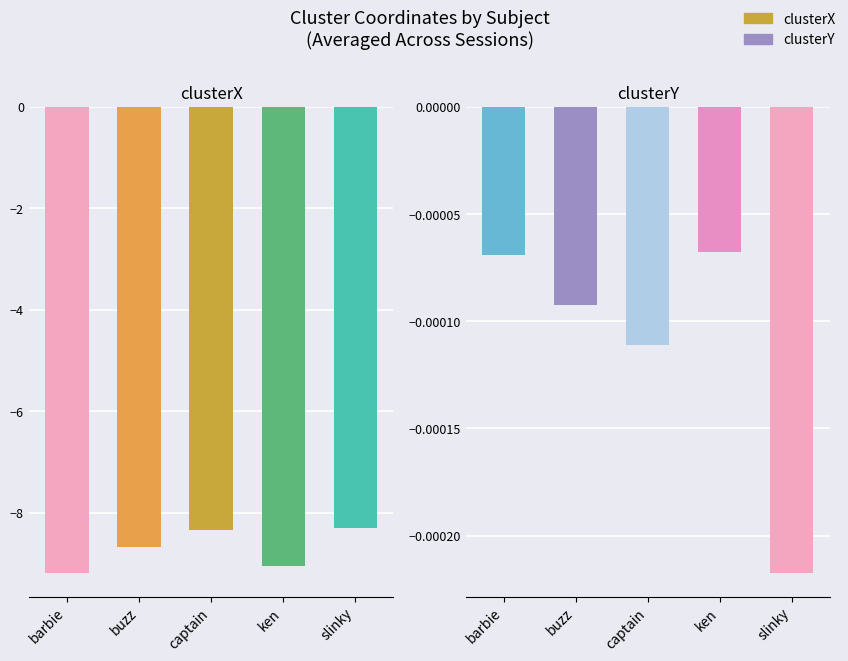

Reading right to left, extract all data points from this chart.

clusterX: slinky=-8.3	ken=-9.1	captain=-8.4	buzz=-8.7	barbie=-9.2
clusterY: slinky=-0.0	ken=-0.0	captain=-0.0	buzz=-0.0	barbie=-0.0